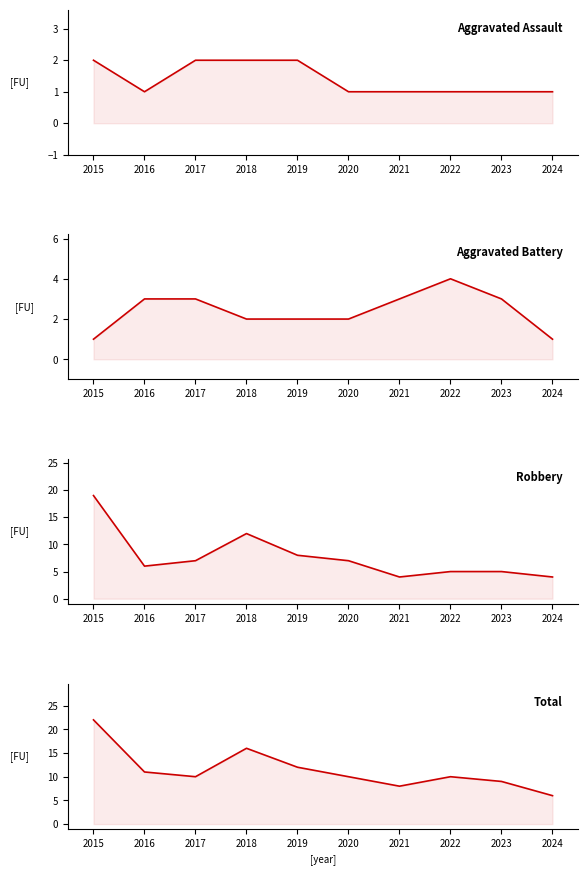

At how many categories does at least one series exceed 9?

7